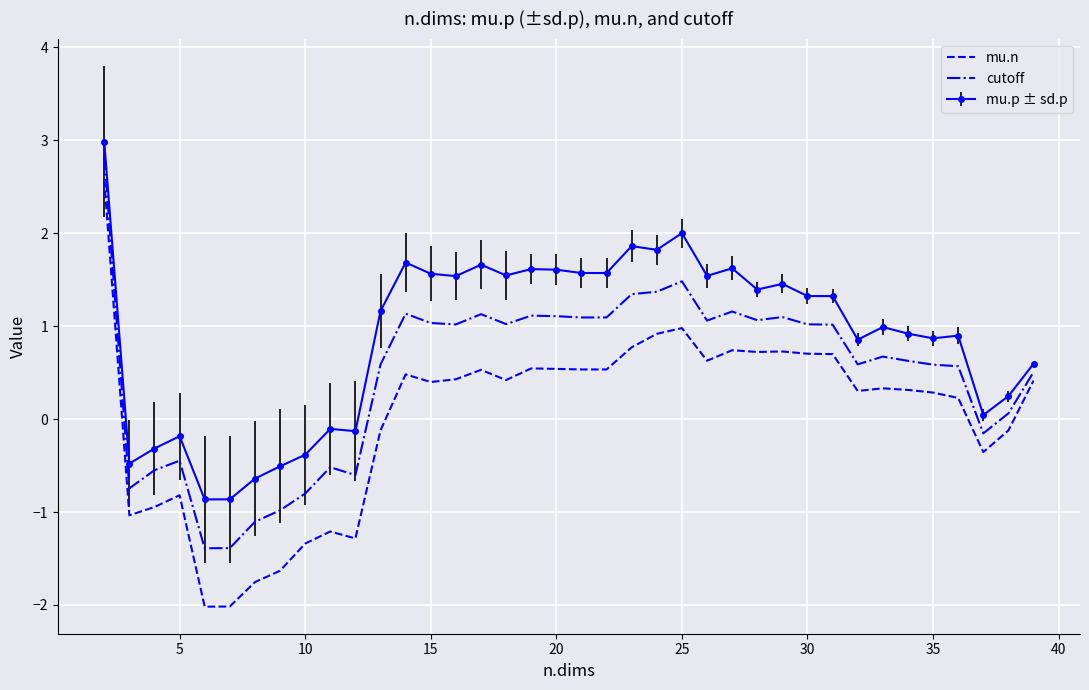

Which series has the widest spread of values?

mu.n